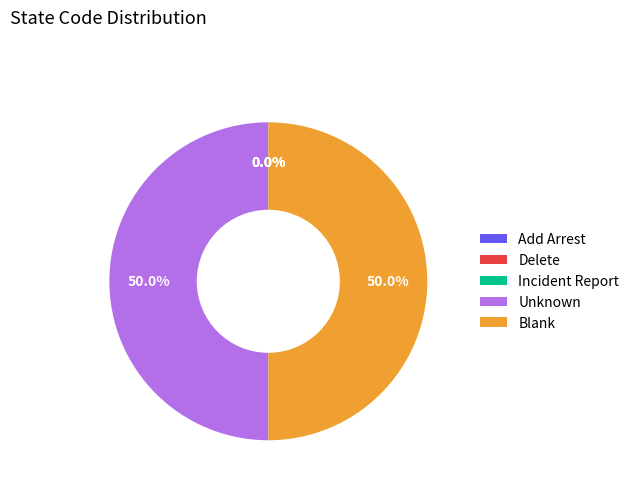

What portion of the pie excludes Unknown?

50.0%